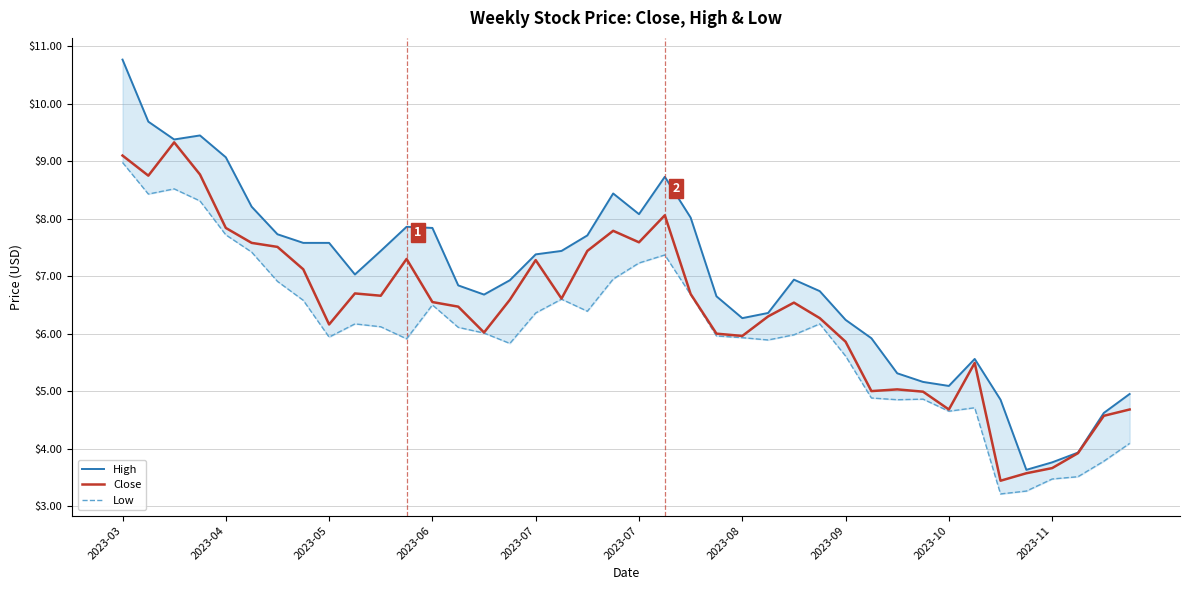

Which category has the highest value across all series?

2023-03